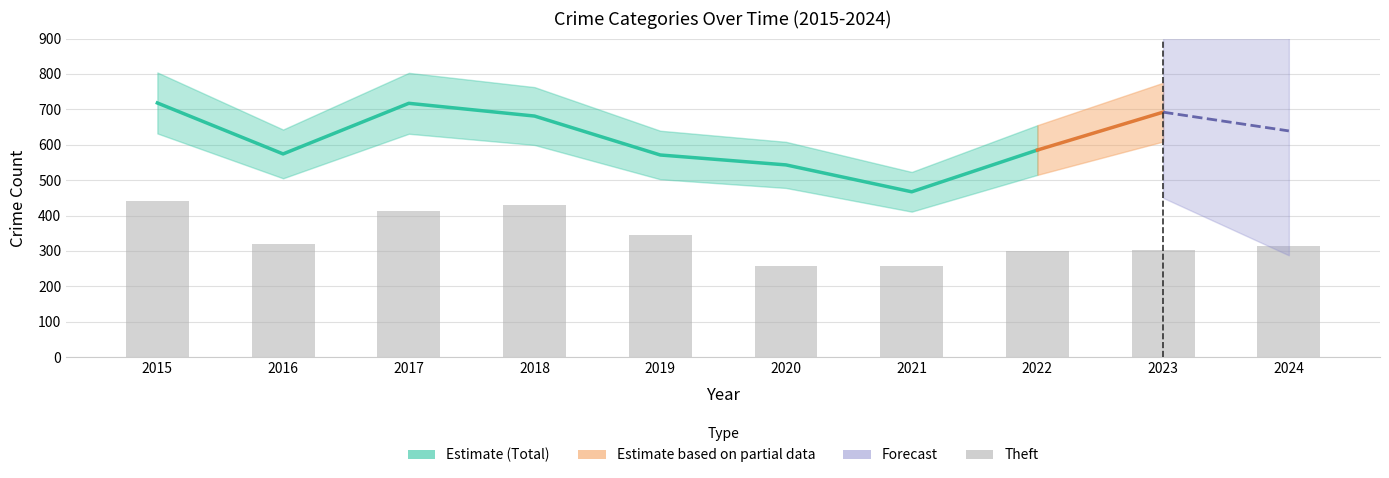

What is the approximate value of Theft at 2015, to the nearest 10?

440